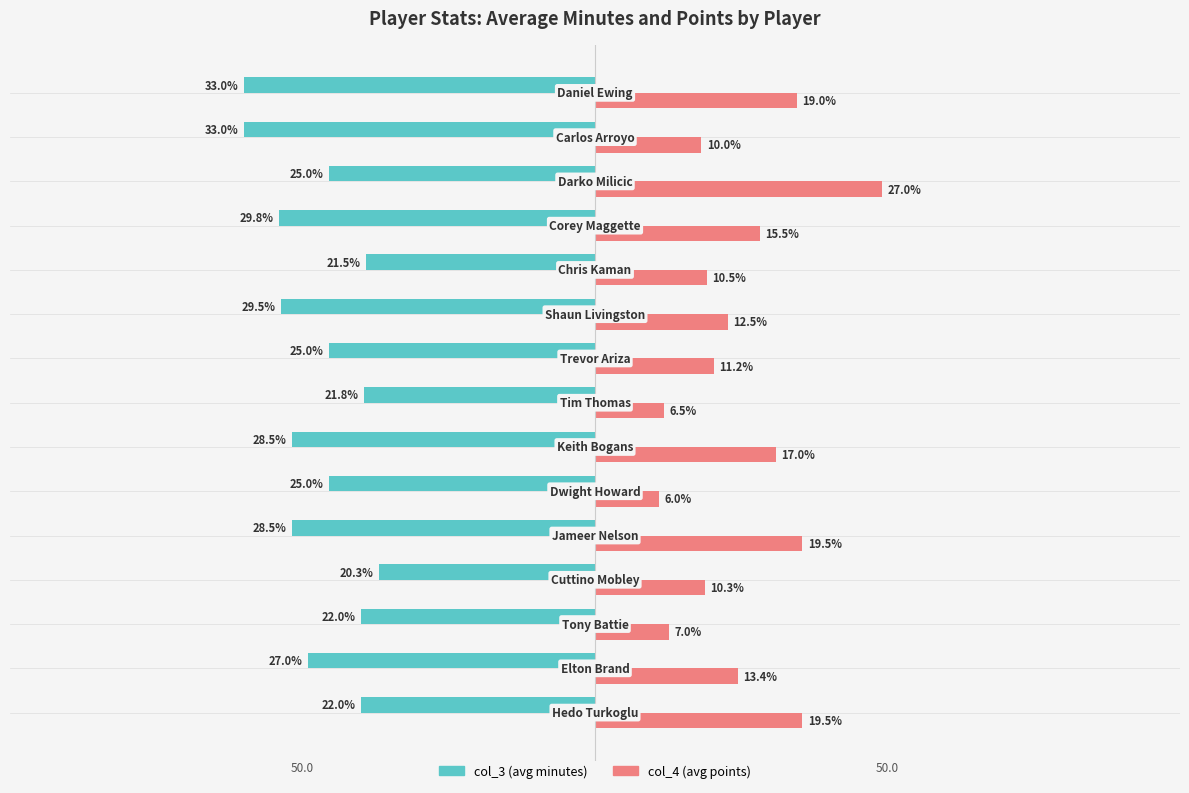

Which series has the largest total across all categories?

col_4 (avg points)